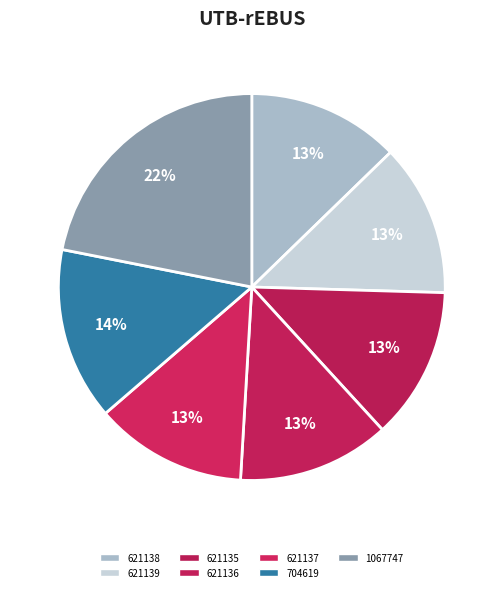

What is the smallest slice in the pie chart?

621135